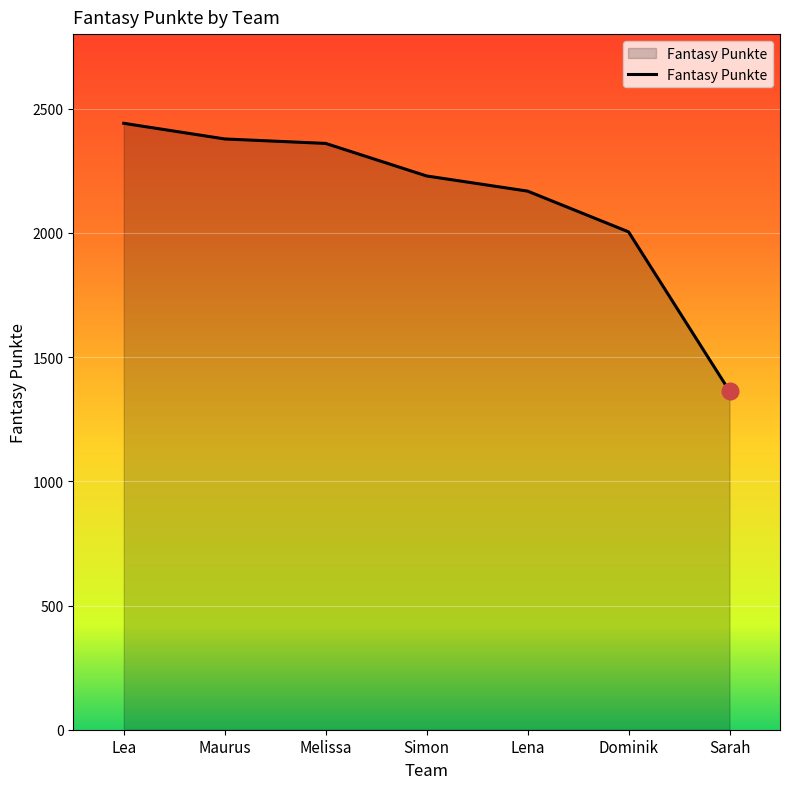

True or false: the data has more than 2 interior local peaks.

False